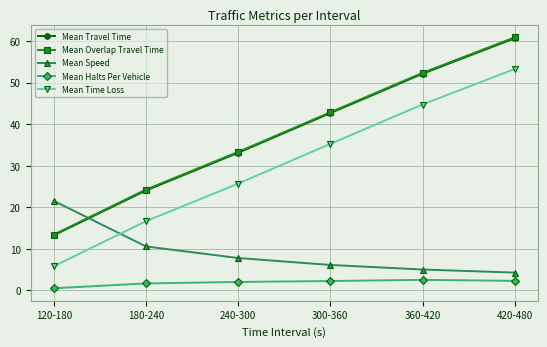

What is the label of the 6th point from the right?

120-180